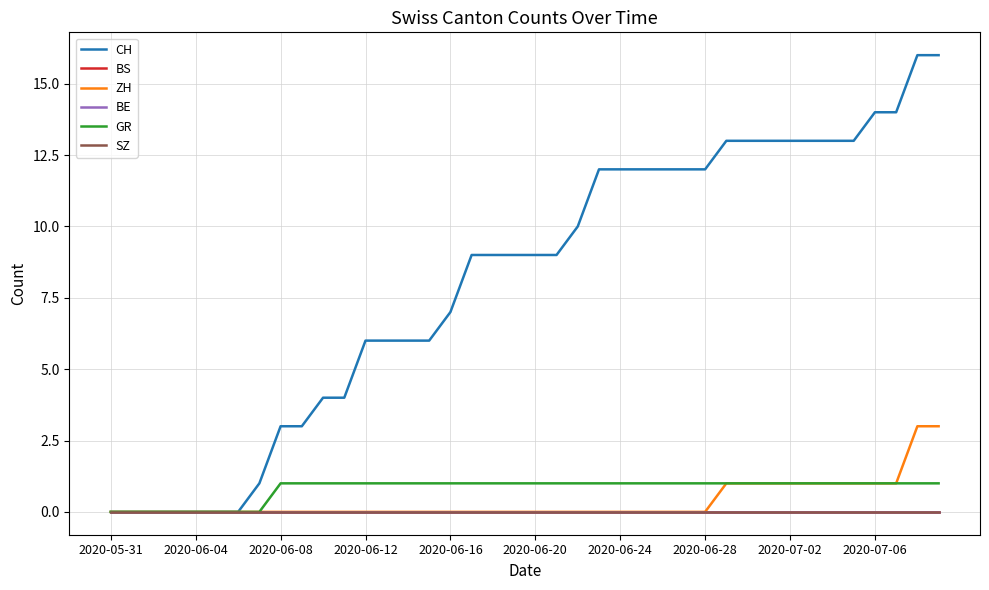

Does the chart display data point markers on the line(s)?

No